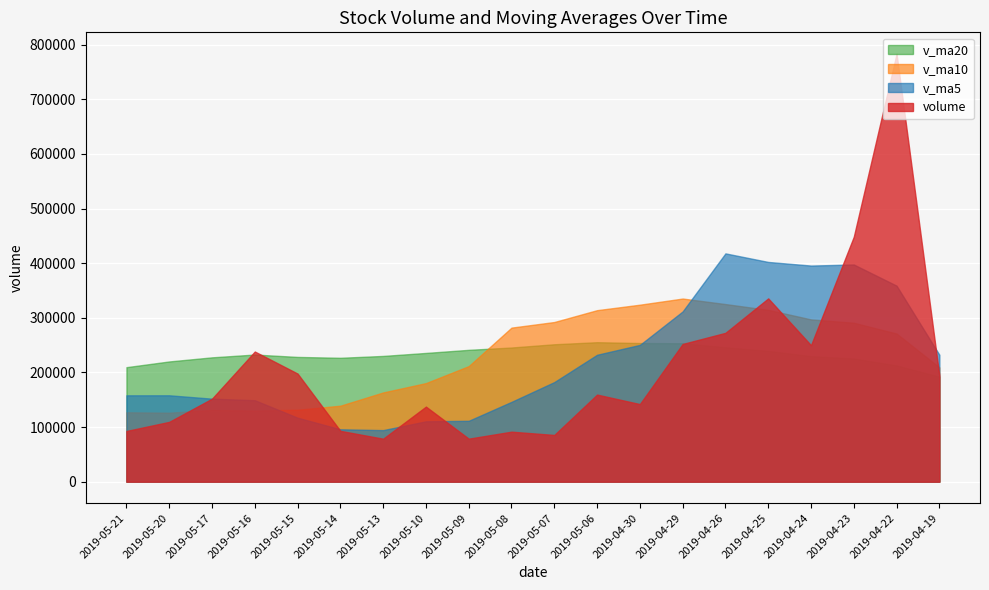

How many categories are shown in the chart?

20